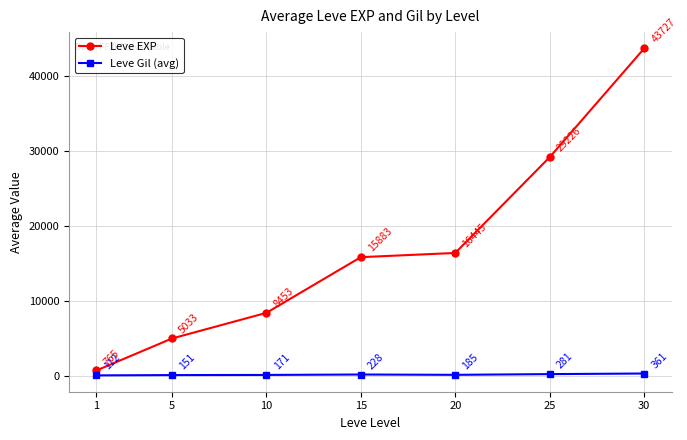

Does the chart display data point markers on the line(s)?

Yes